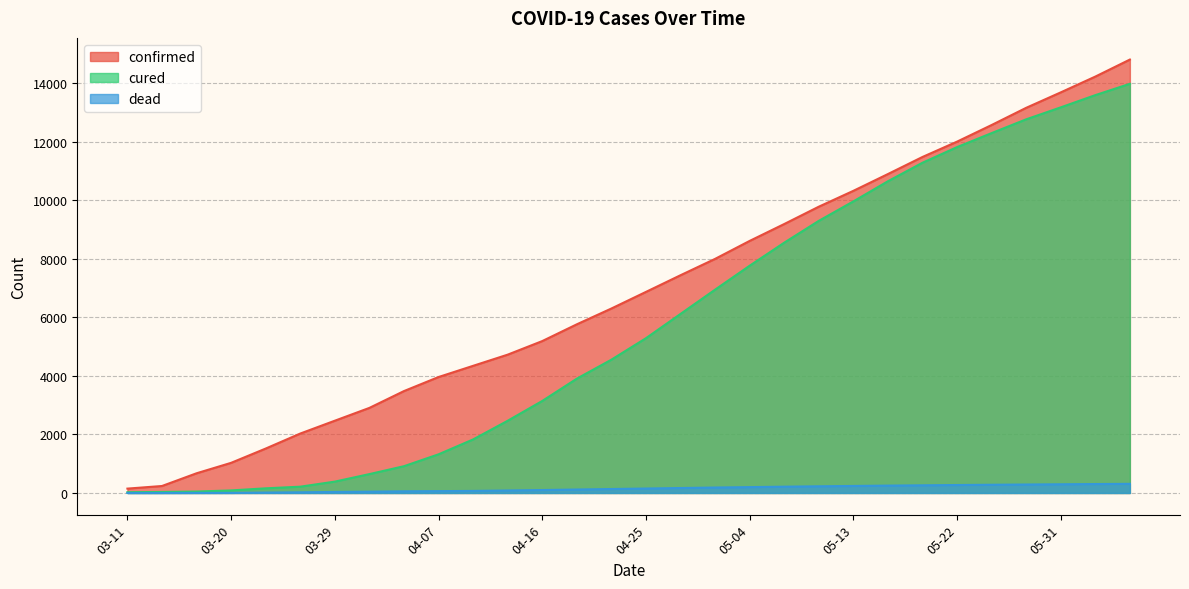

True or false: dead and cured intersect in this chart.

False